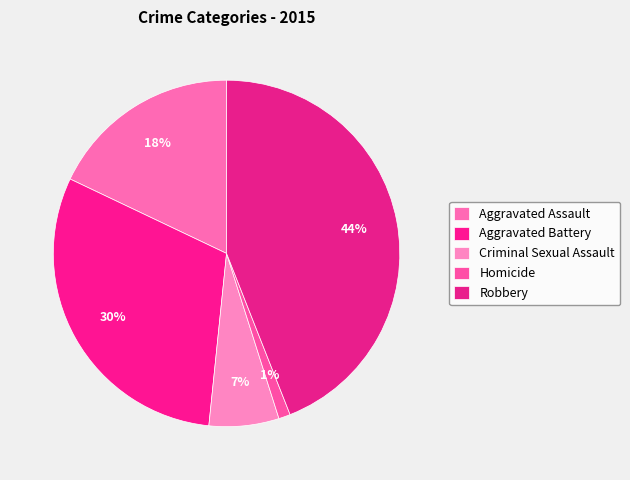

True or false: Aggravated Assault accounts for 18% of the total.

True